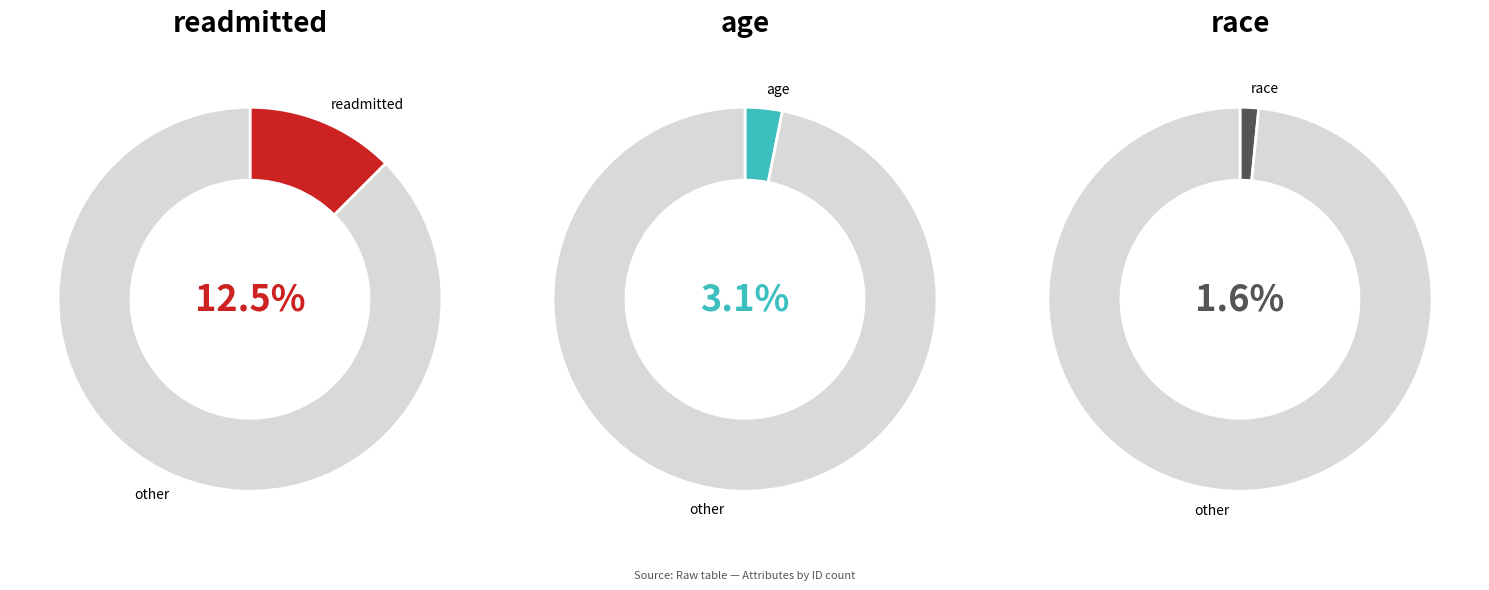

Which slice represents more than half of the pie?

other